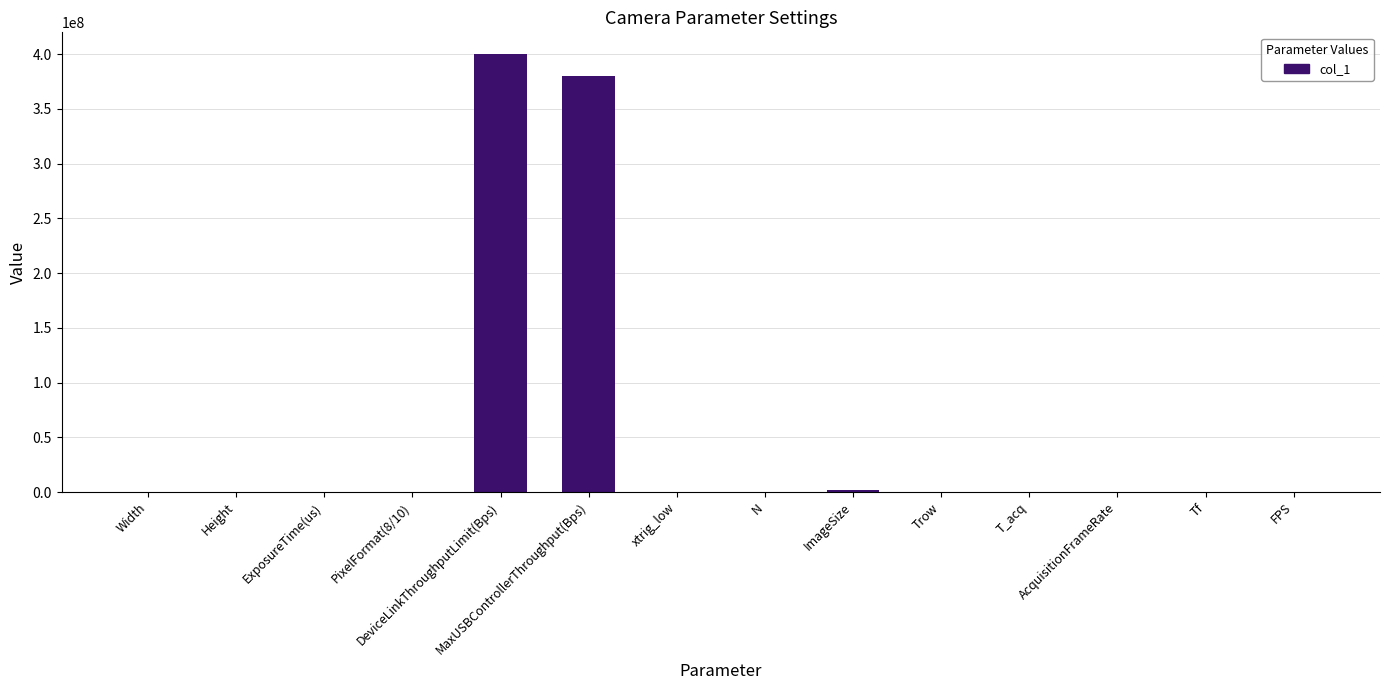

Which label corresponds to the largest value in the chart?

DeviceLinkThroughputLimit(Bps)